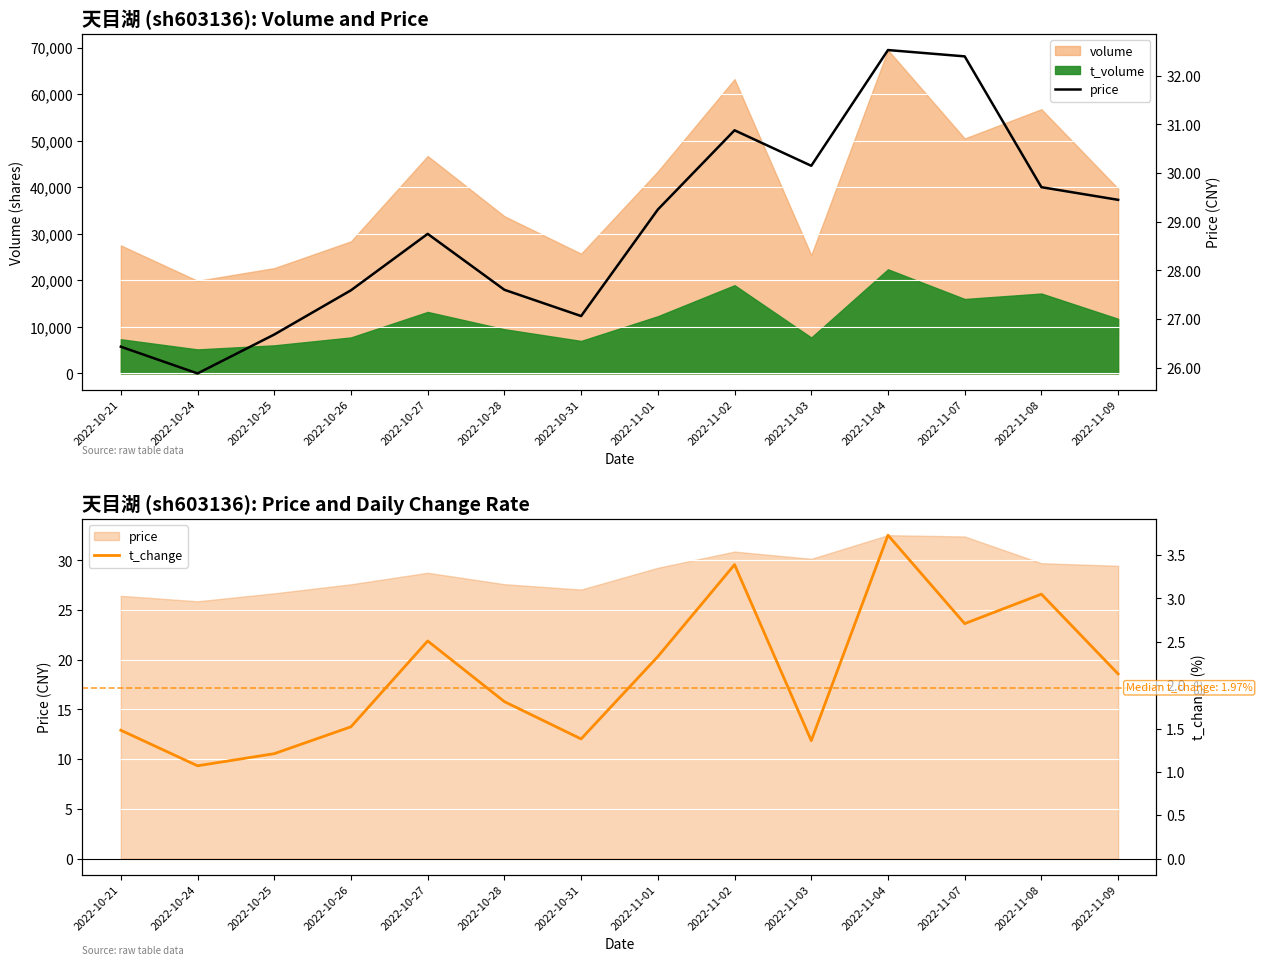

True or false: t_change and price cross at least once.

False